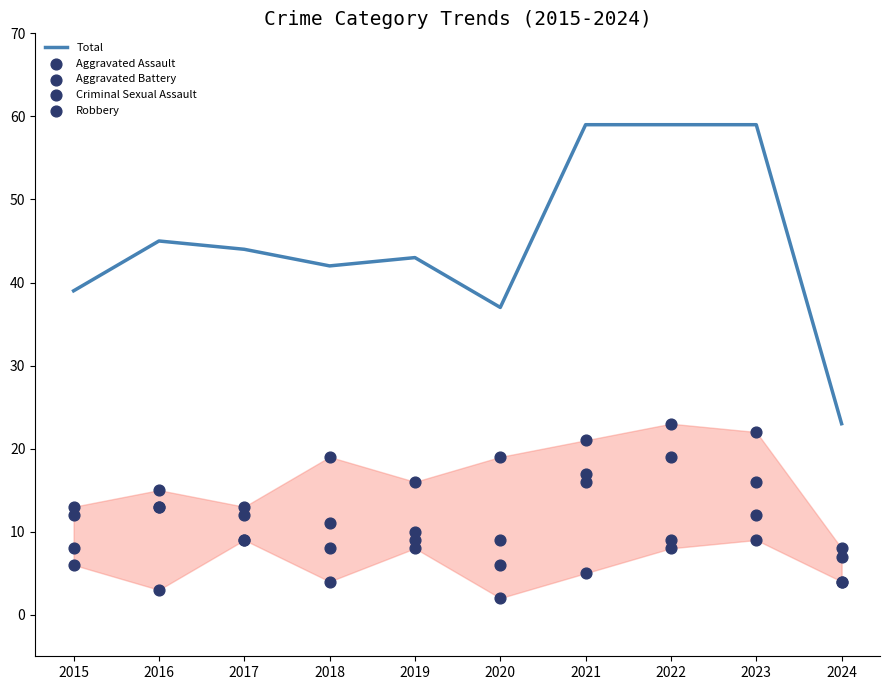

Which series has the largest total across all categories?

Total